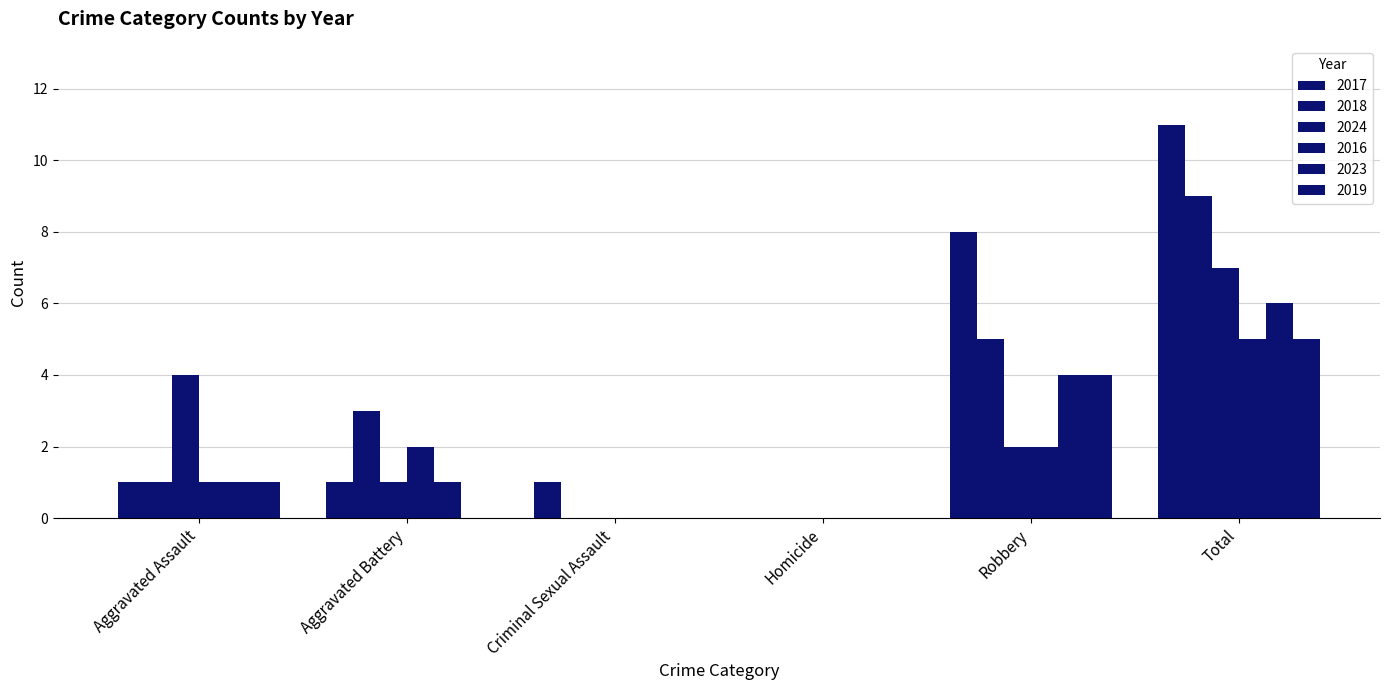

How many groups of bars are there?

6